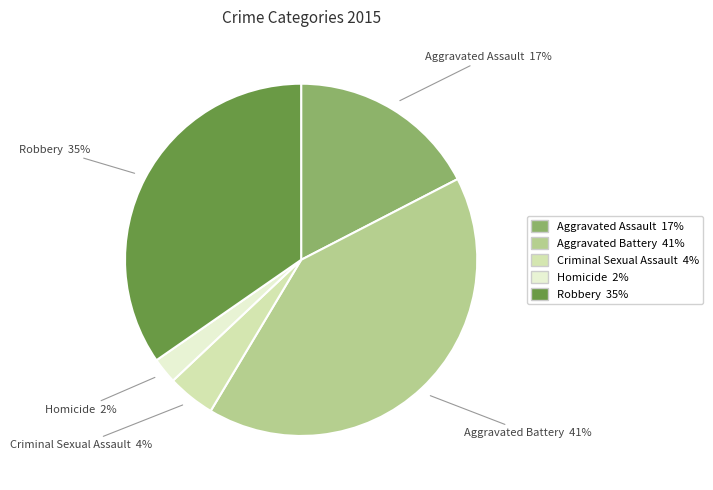

To the nearest percent, what is the average slice percentage?

20%